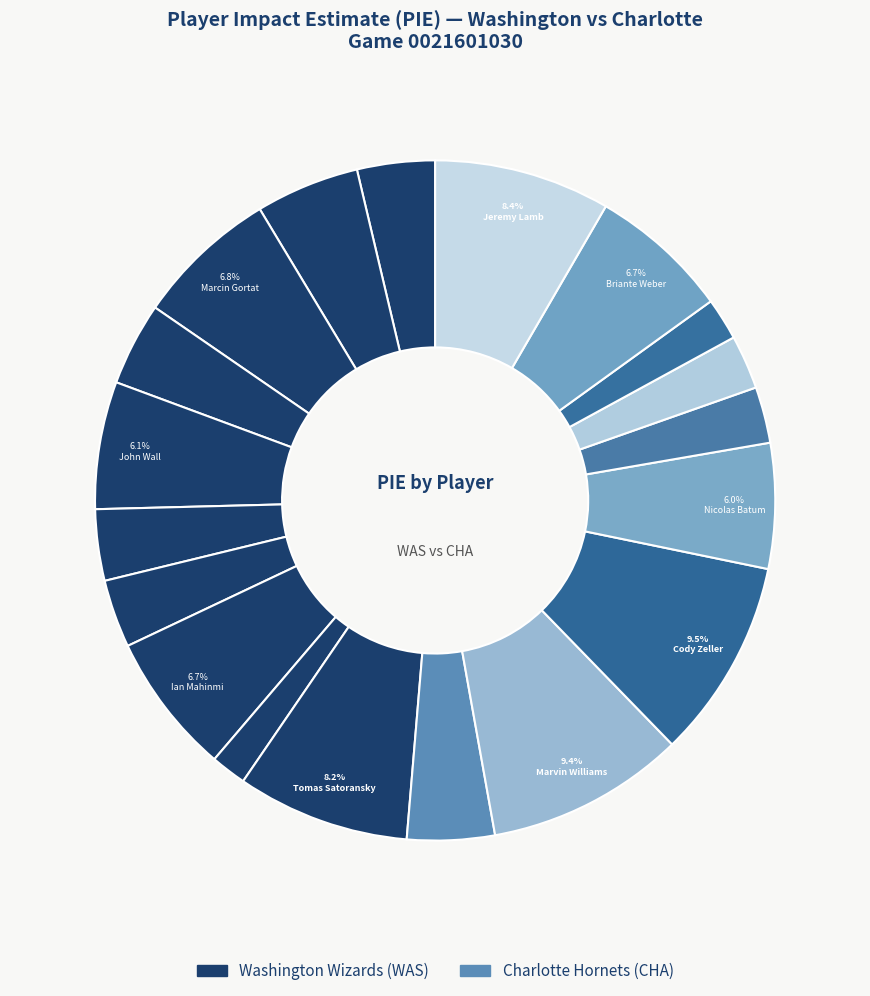

How many segments does this pie chart have?

19